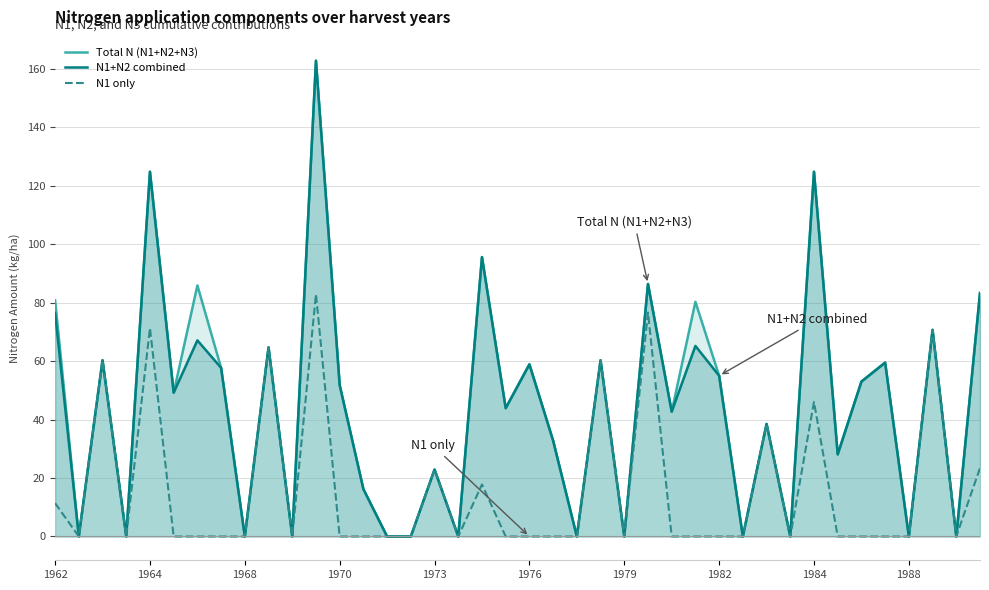

What value does the N1 only series have at 1968?

0.0